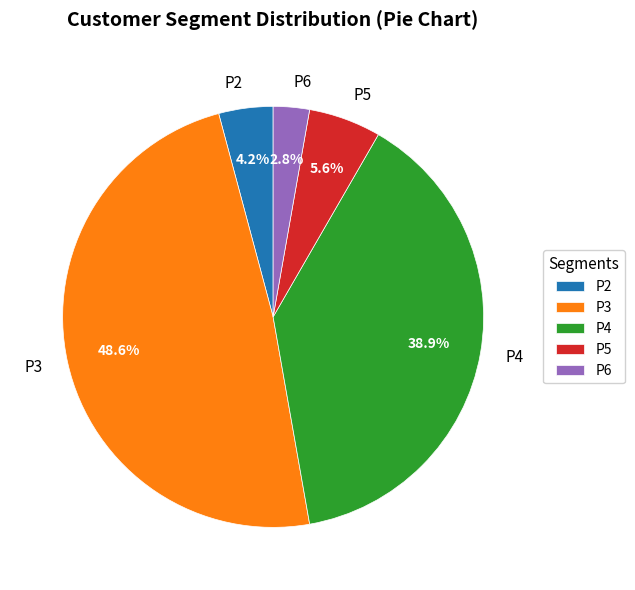

The P3 slice represents 57% of the pie. True or false?

False